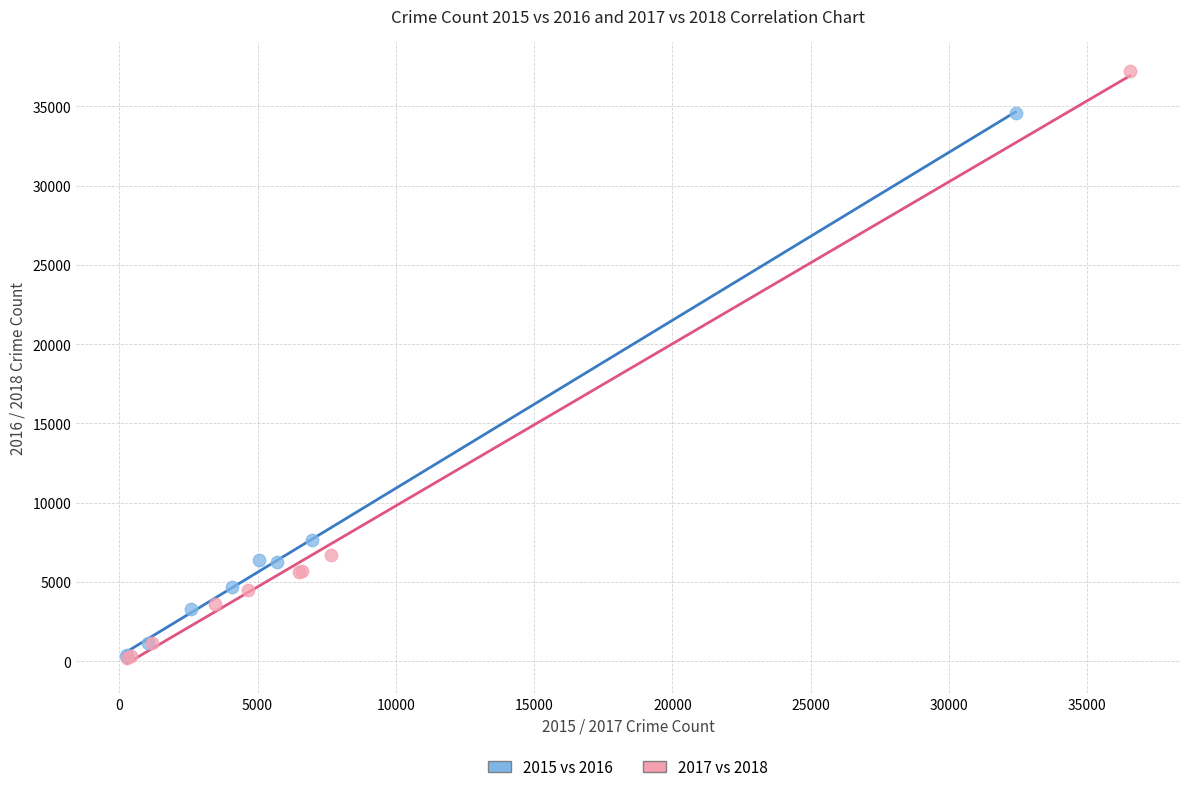

Which series has the largest Y range (max minus min)?

2017 vs 2018